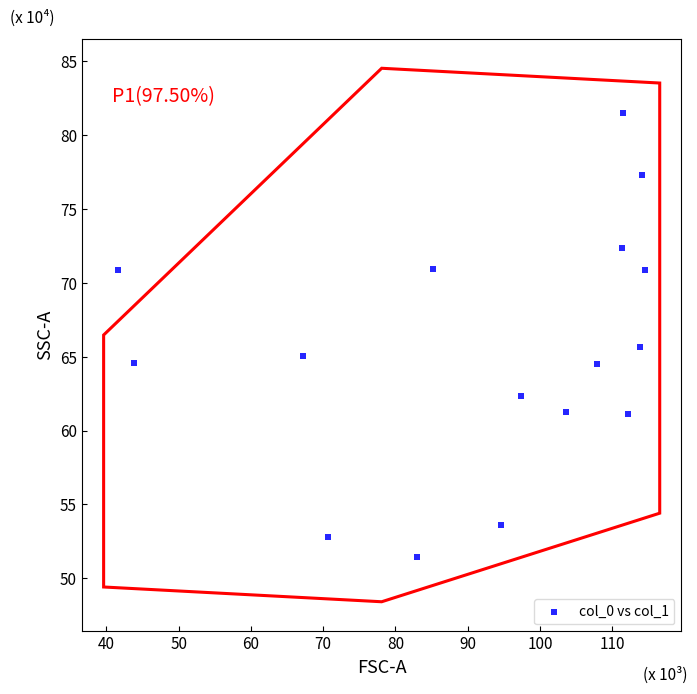

What is the range of Y values (max minus min)?

30.1